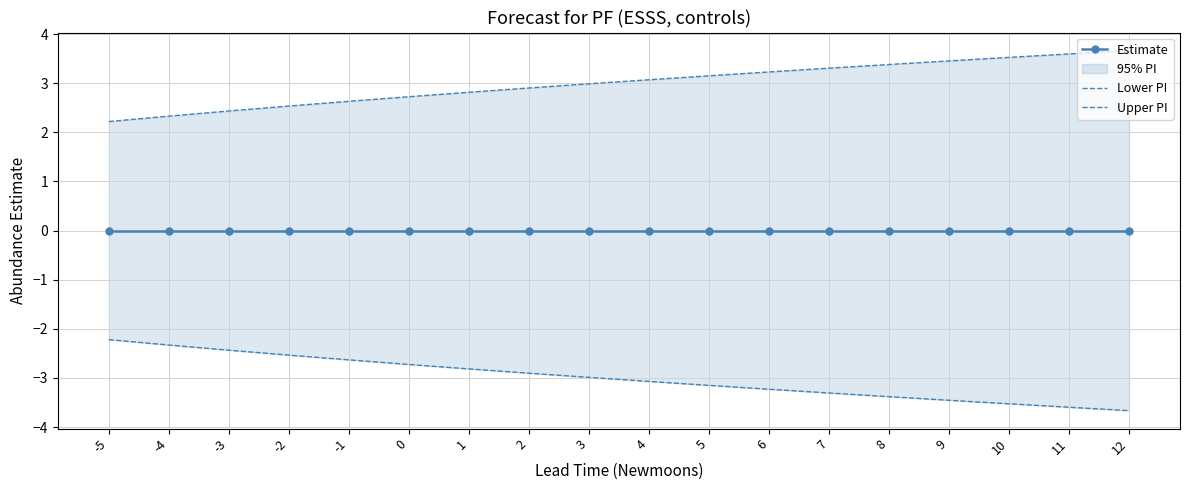

Reading left to right, extract all data points from this chart.

Estimate: -0.0	-0.0	-0.0	-0.0	-0.0	-0.0	-0.0	-0.0	-0.0	-0.0	-0.0	-0.0	-0.0	-0.0	-0.0	-0.0	-0.0	-0.0
Lower PI: -2.2	-2.3	-2.4	-2.5	-2.6	-2.7	-2.8	-2.9	-3.0	-3.1	-3.2	-3.2	-3.3	-3.4	-3.5	-3.5	-3.6	-3.7
Upper PI: 2.2	2.3	2.4	2.5	2.6	2.7	2.8	2.9	3.0	3.1	3.2	3.2	3.3	3.4	3.5	3.5	3.6	3.7